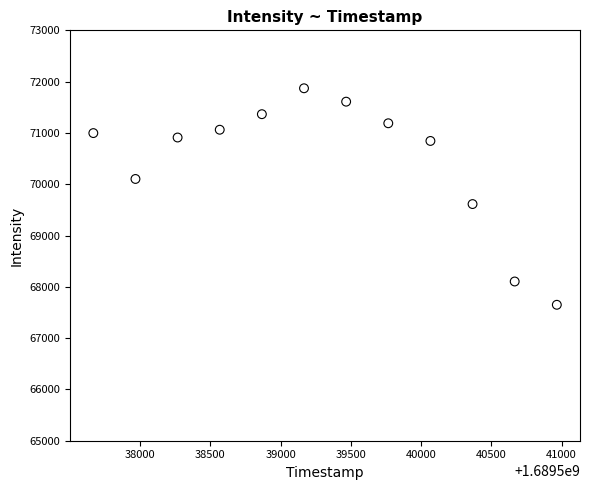

What Y value in the scatter plot is closest to 69760?

69613.3